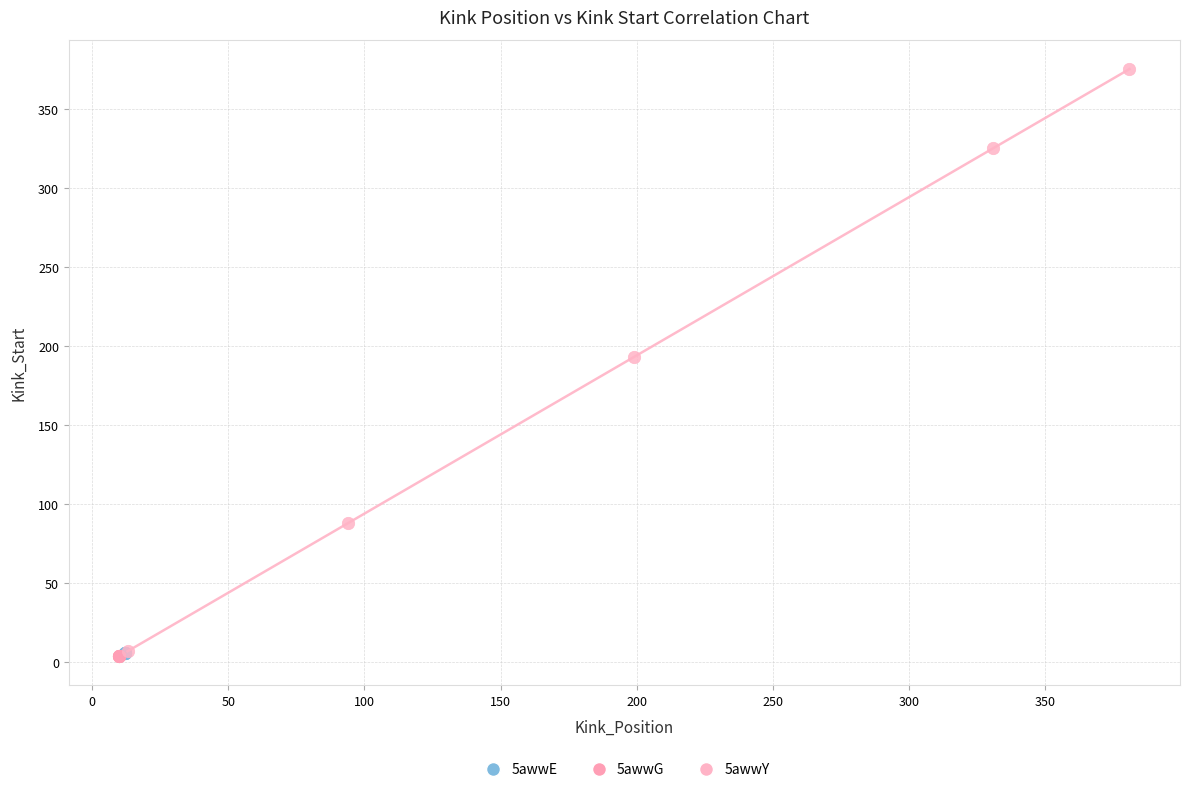

What are all the series names shown in the legend?

5awwE, 5awwG, 5awwY